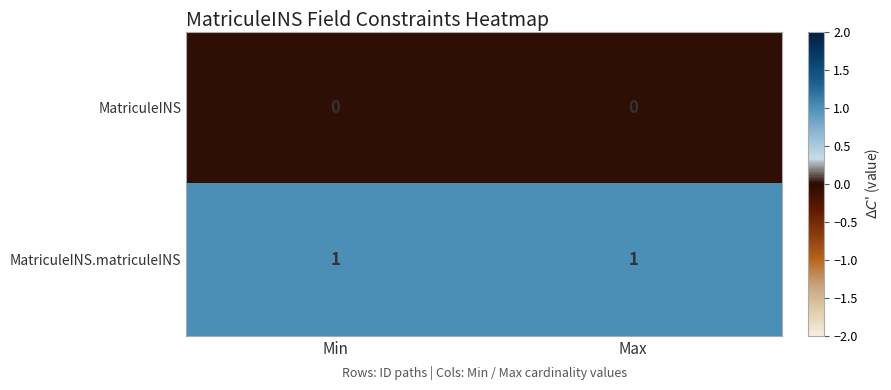

Count the number of data series in this chart.

2